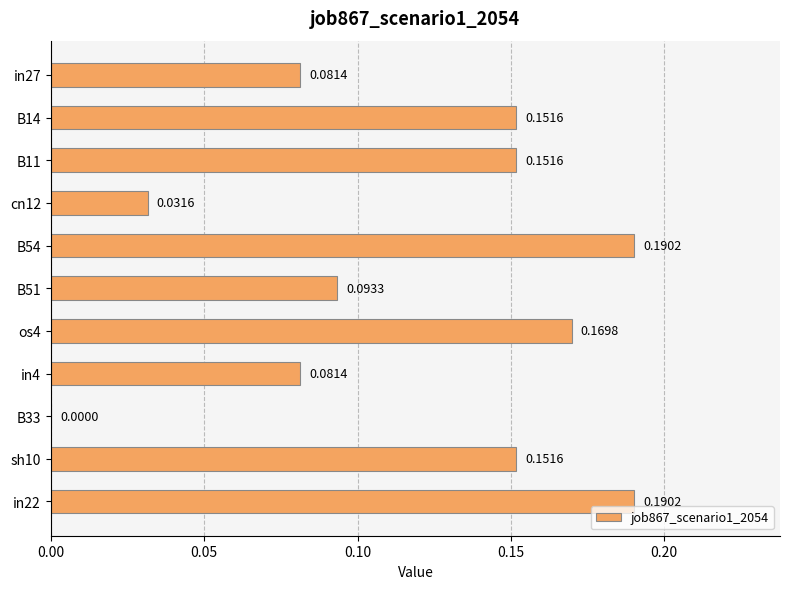

What is the sum of all values?

1.3